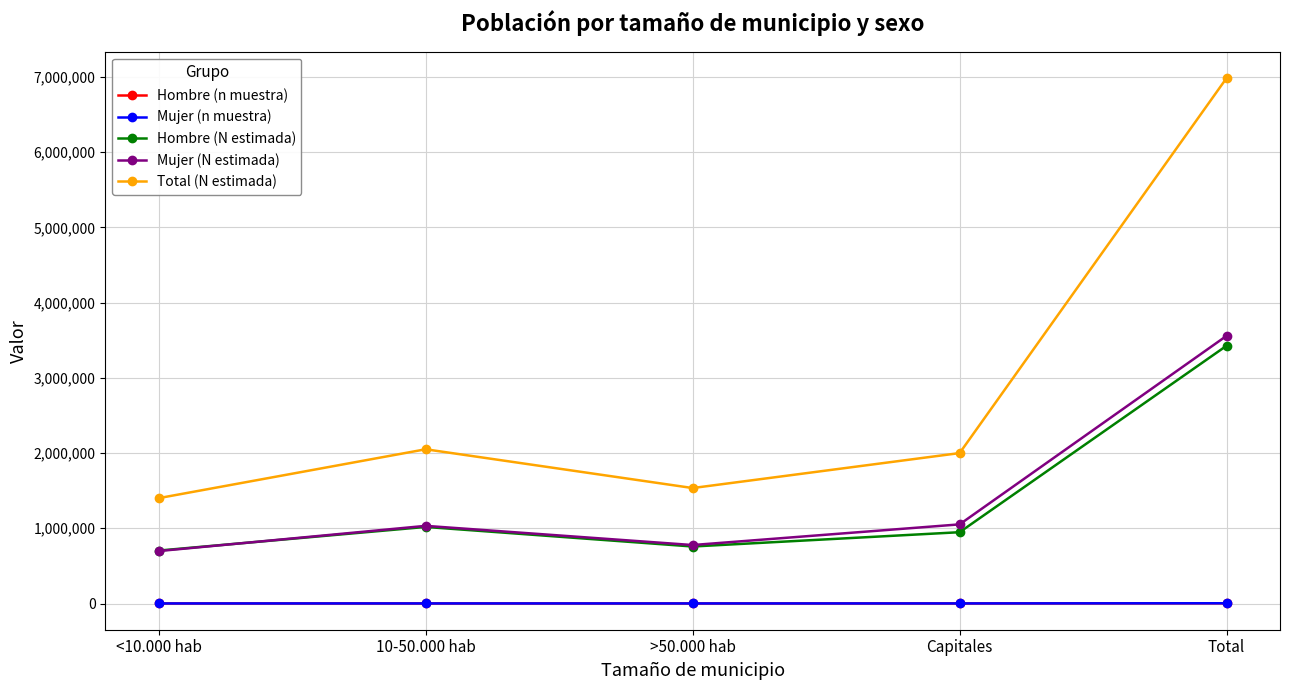

At which label is Hombre (N estimada) closest to 2065124?

10-50.000 hab